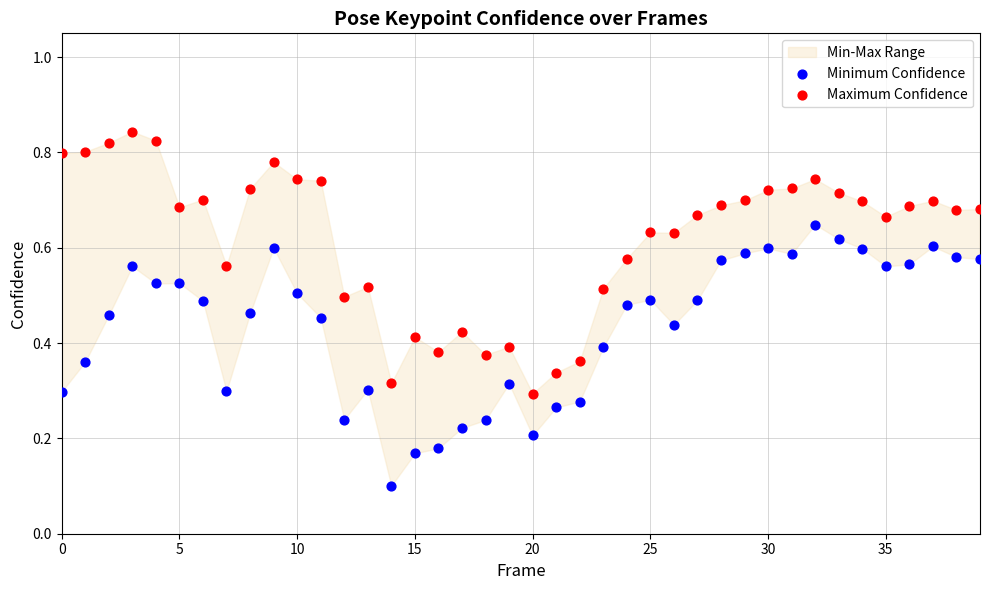

Which series reaches the minimum Y coordinate?

Minimum Confidence